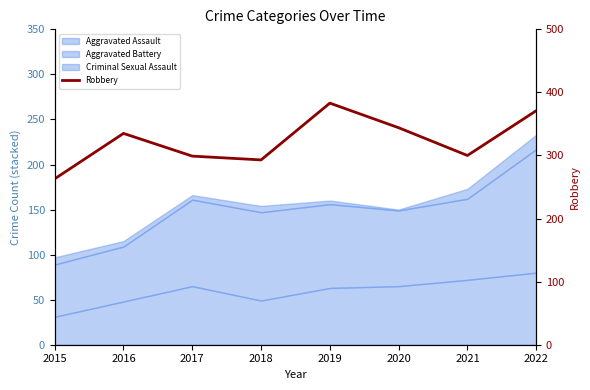

What is the sum of the values at 2015 and 2020?

607